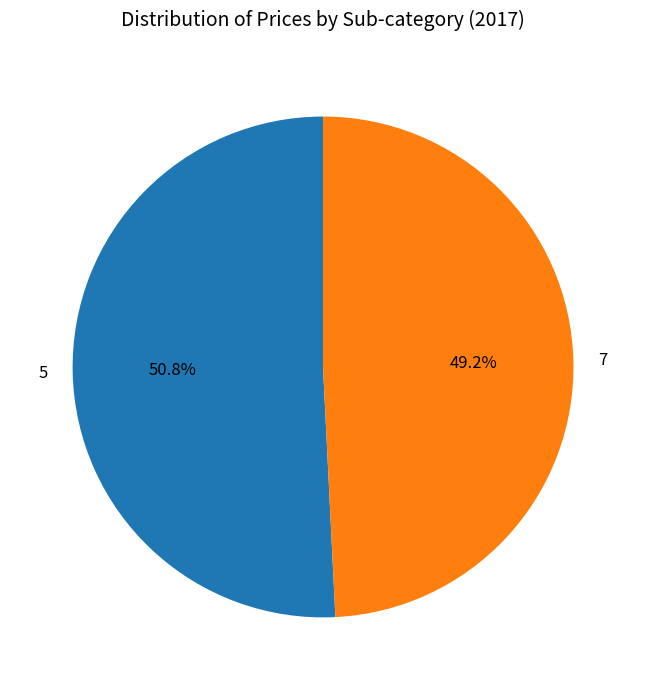

To the nearest percent, what percentage of the pie is 7?

49%